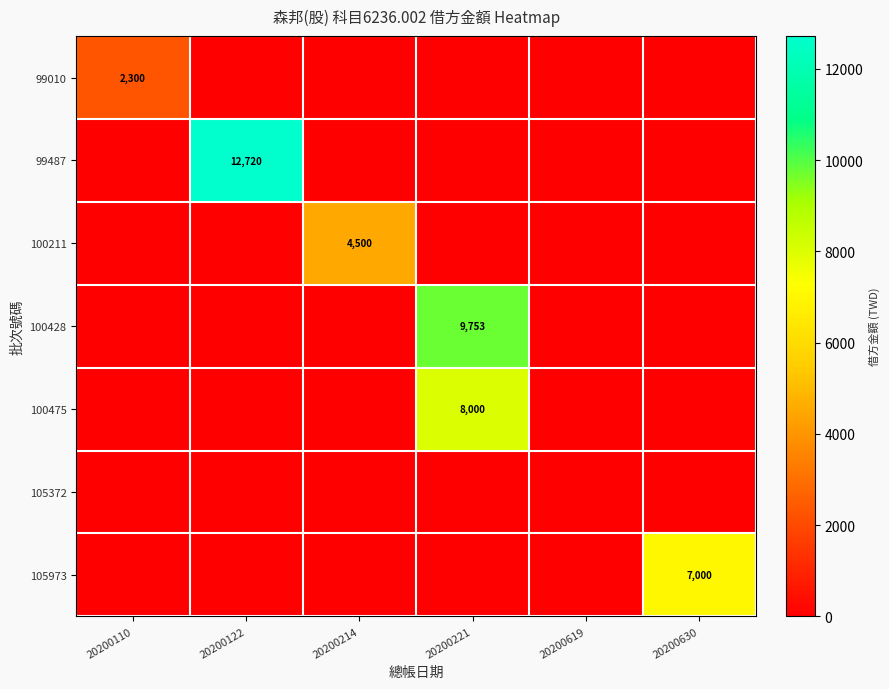

Is it true that 105973 equals 7000 at 20200630?

True